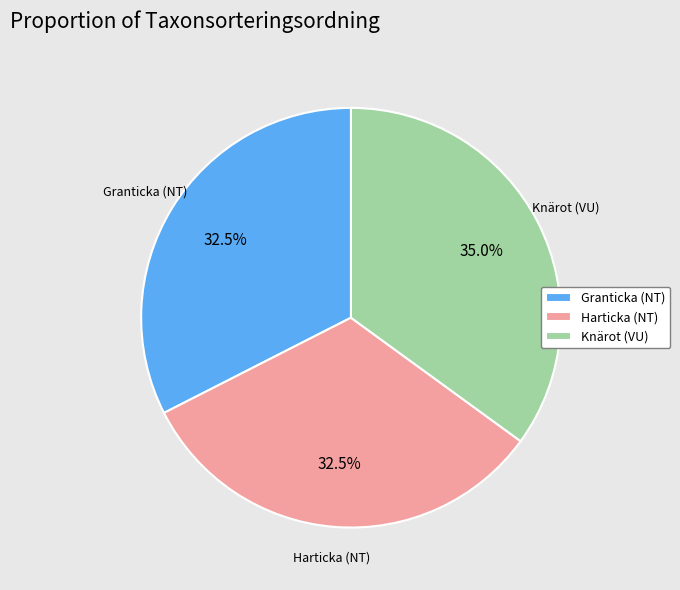

Count the number of slices in the pie.

3